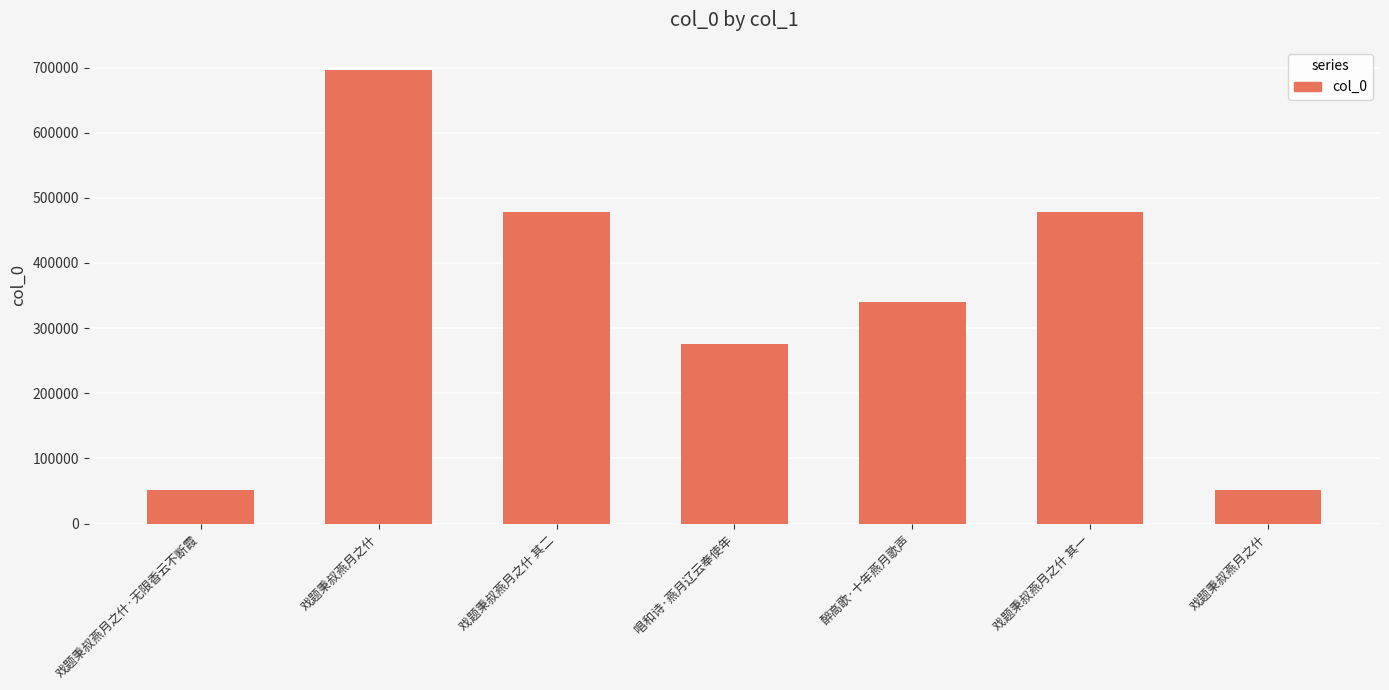

What is the approximate value at 戏题秉叔燕月之什?

696949